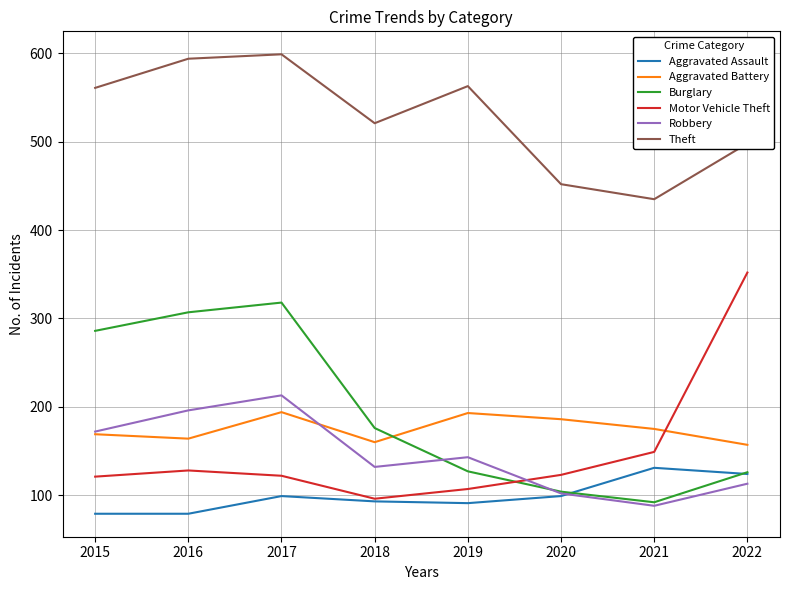

What is the difference between the second highest and minimum values in the Burglary series?

215